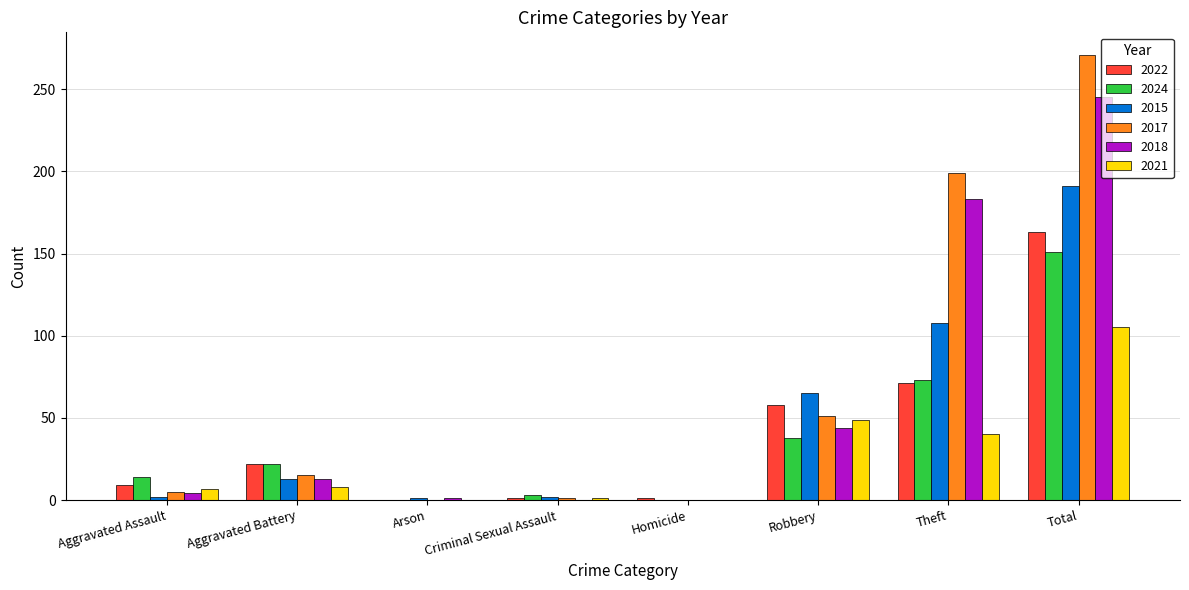

True or false: 2018 has a value of 183 at Theft.

True